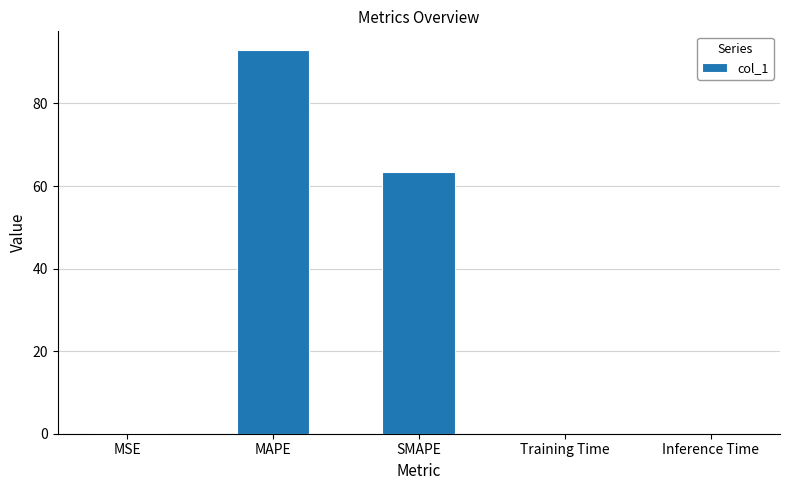

Where is the data nearest to the value 46?

SMAPE